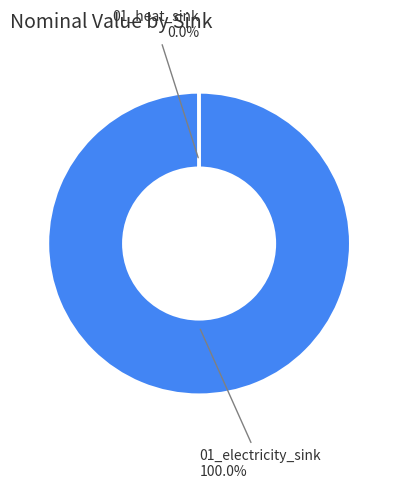

What is the largest slice in the pie chart?

01_electricity_sink